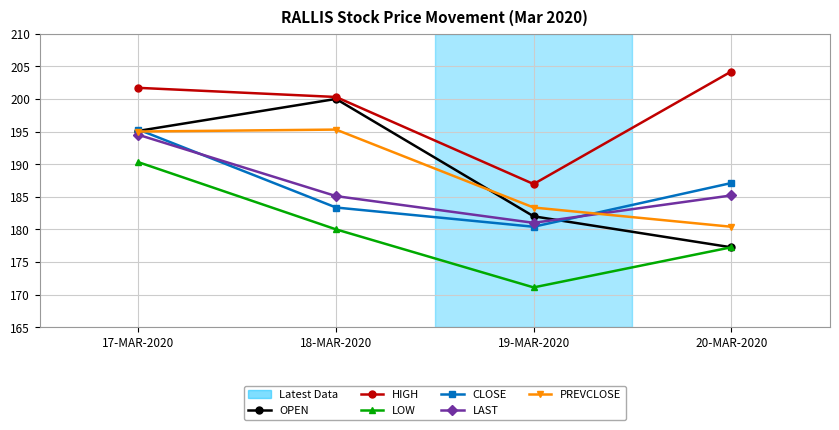

At which label does LOW reach its peak?

17-MAR-2020